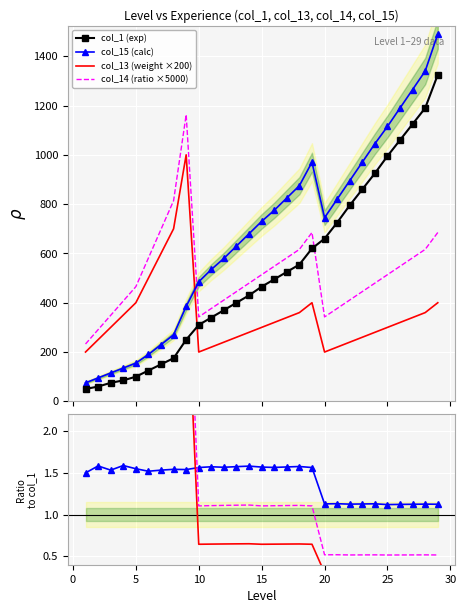

Which series has the largest range (max minus min)?

col_15